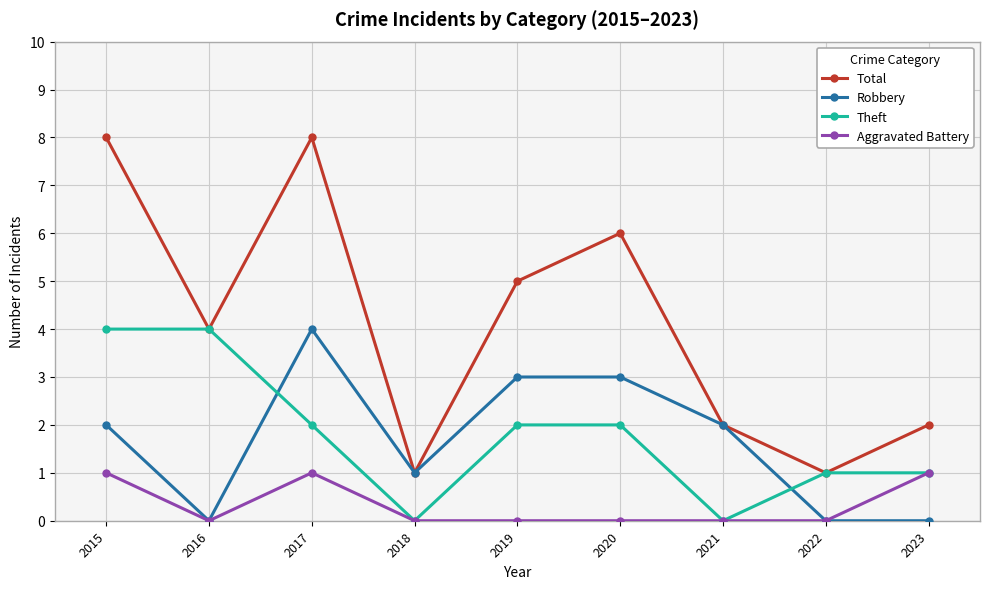

Is this an area chart (filled region under the line)?

No